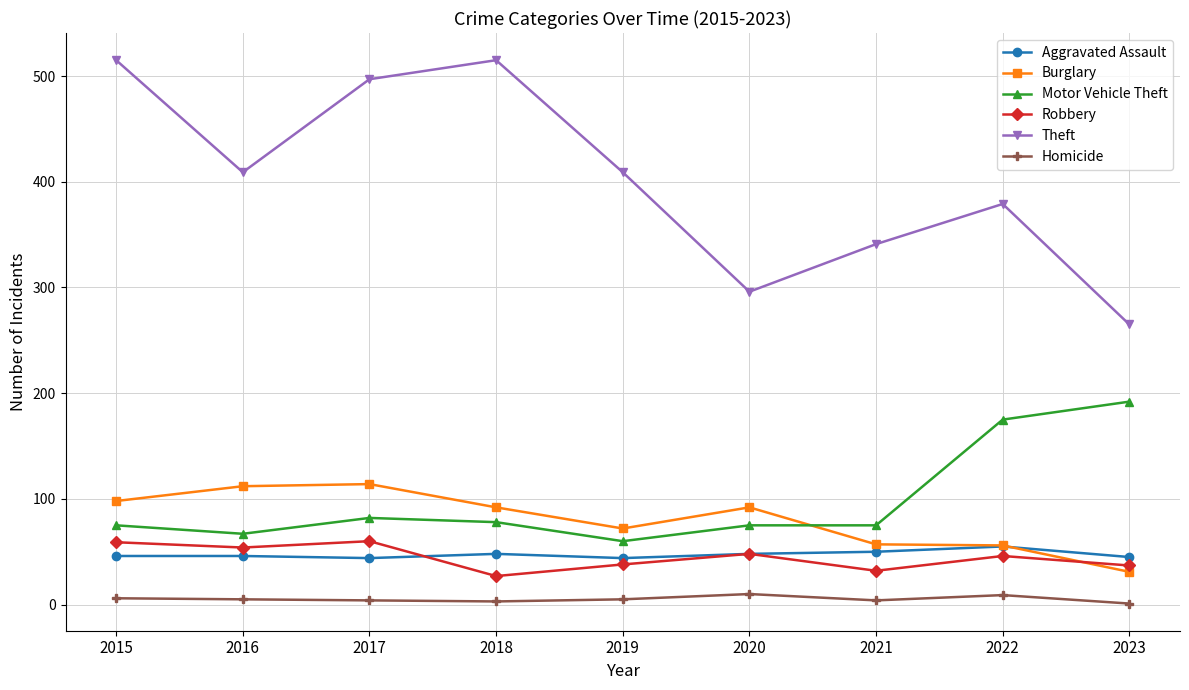

What is the highest value of the Motor Vehicle Theft series?

192